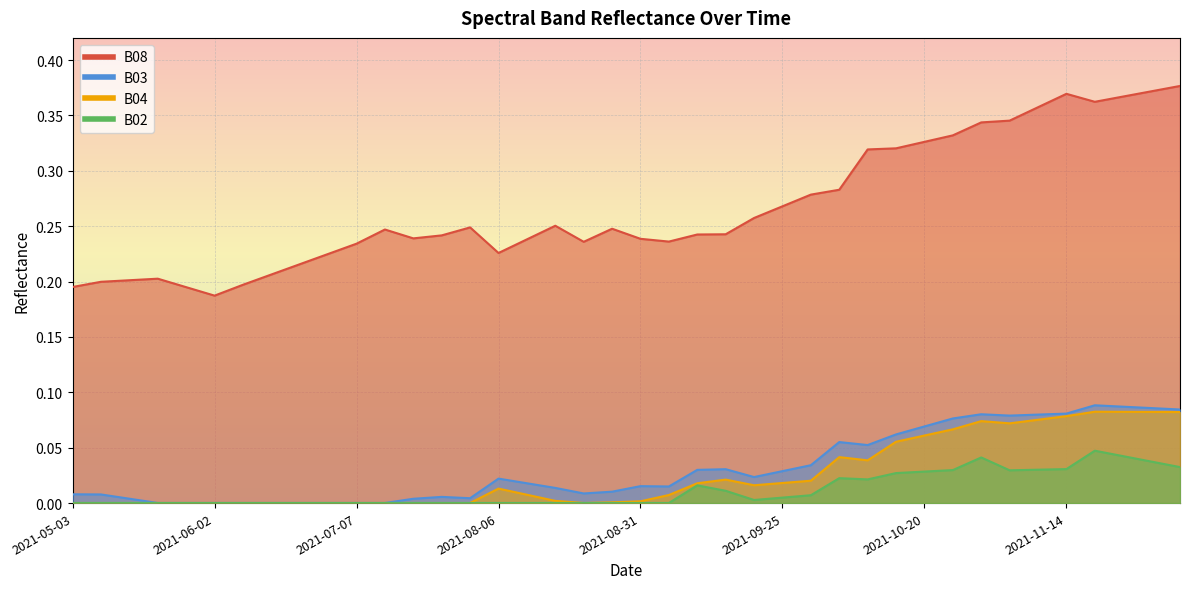

True or false: B04 and B03 intersect in this chart.

False